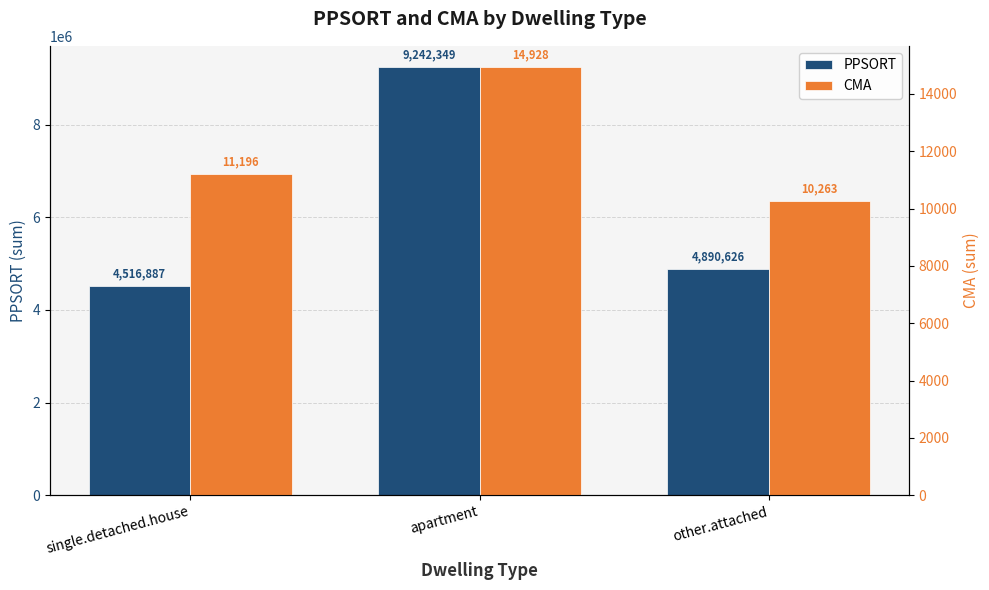

How many data points in PPSORT are above 4890626?

1